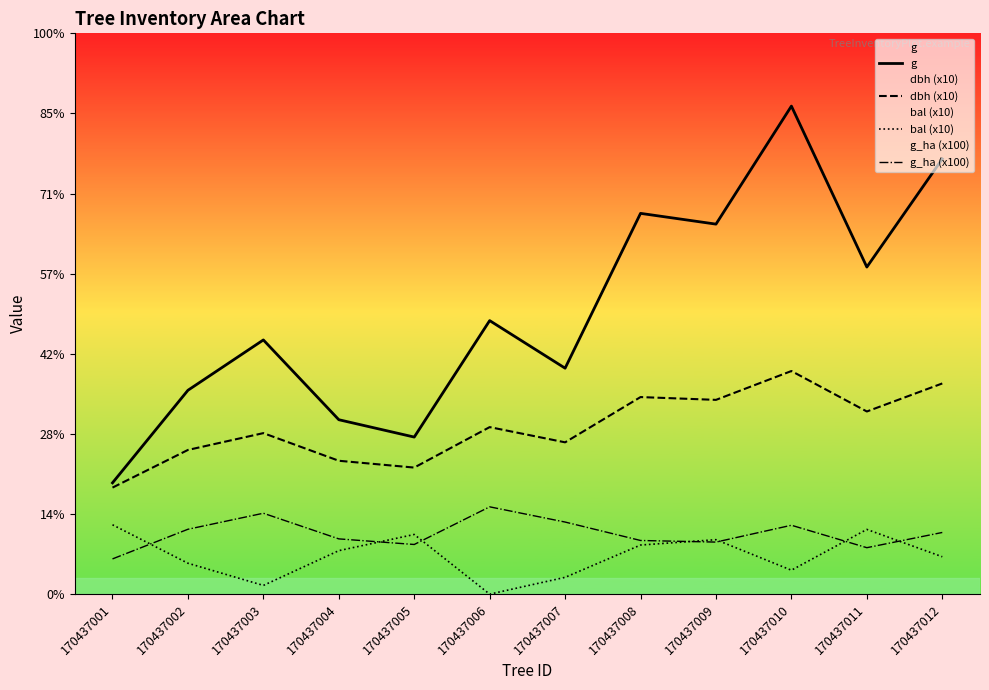

What is the maximum value for dbh (x10)?

278.5